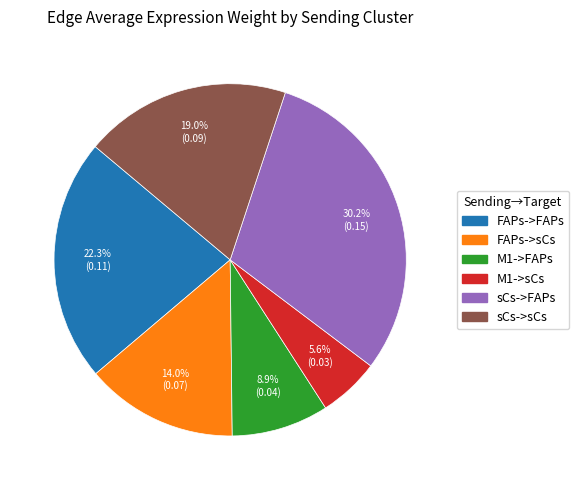

Which has a higher value, sCs->FAPs or sCs->sCs?

sCs->FAPs